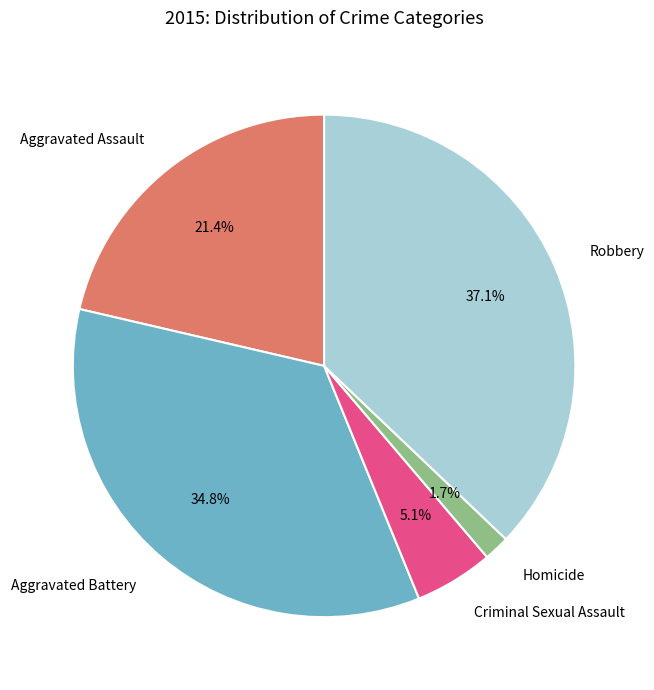

True or false: Aggravated Assault accounts for 21% of the total.

True